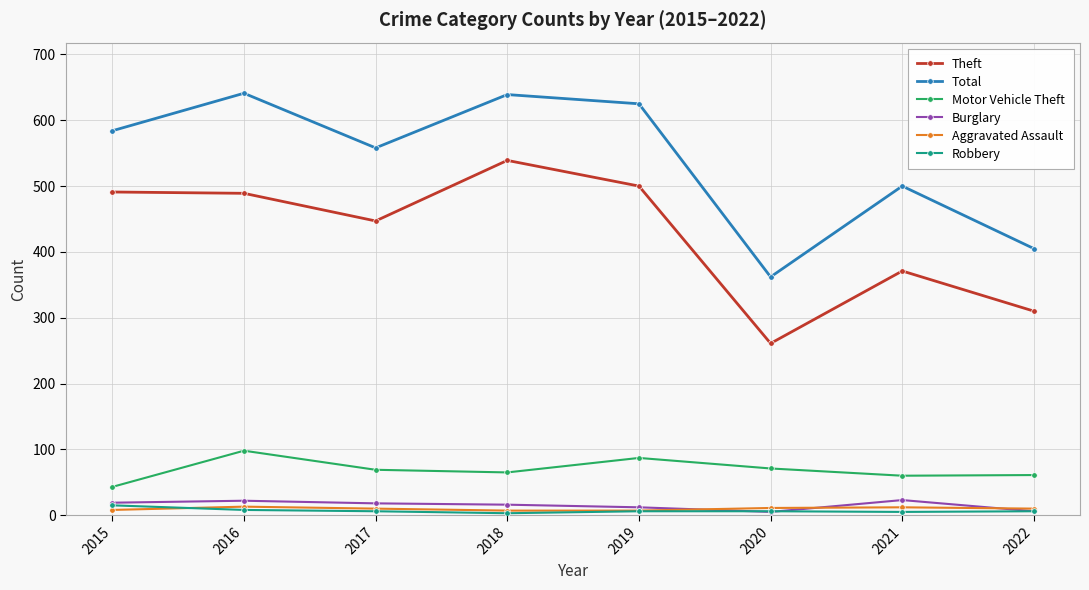

In Theft, how many points are lower than both neighbors (excluding endpoints)?

2